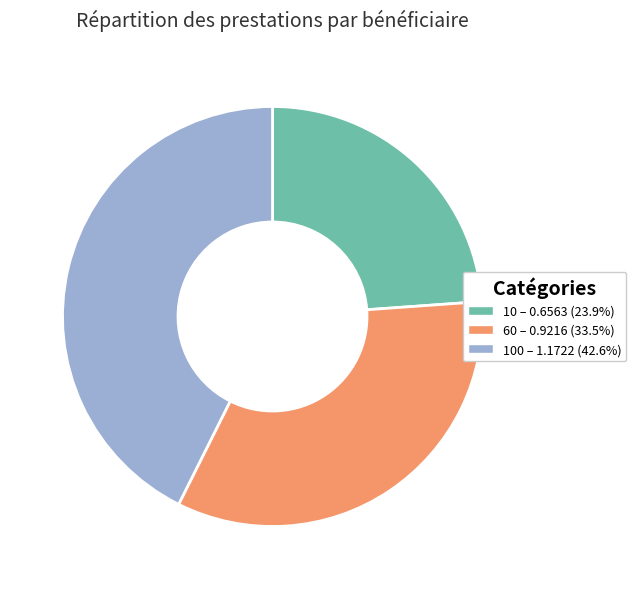

Is there a majority slice in this chart?

No